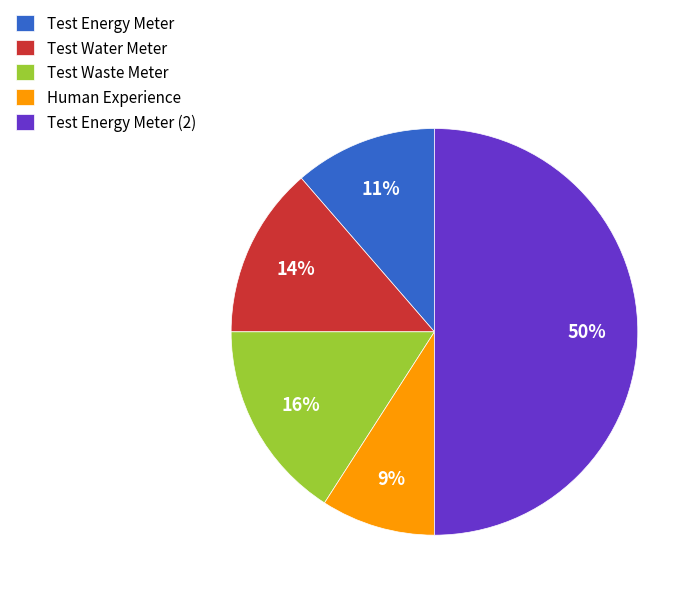

To the nearest percent, what is the difference between the Test Waste Meter and Test Water Meter slice percentages?

2%